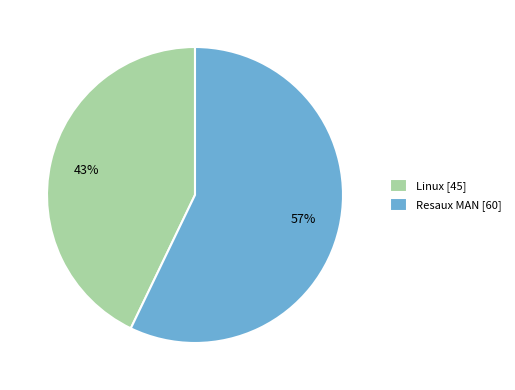

Between Linux and Resaux MAN, which is larger?

Resaux MAN